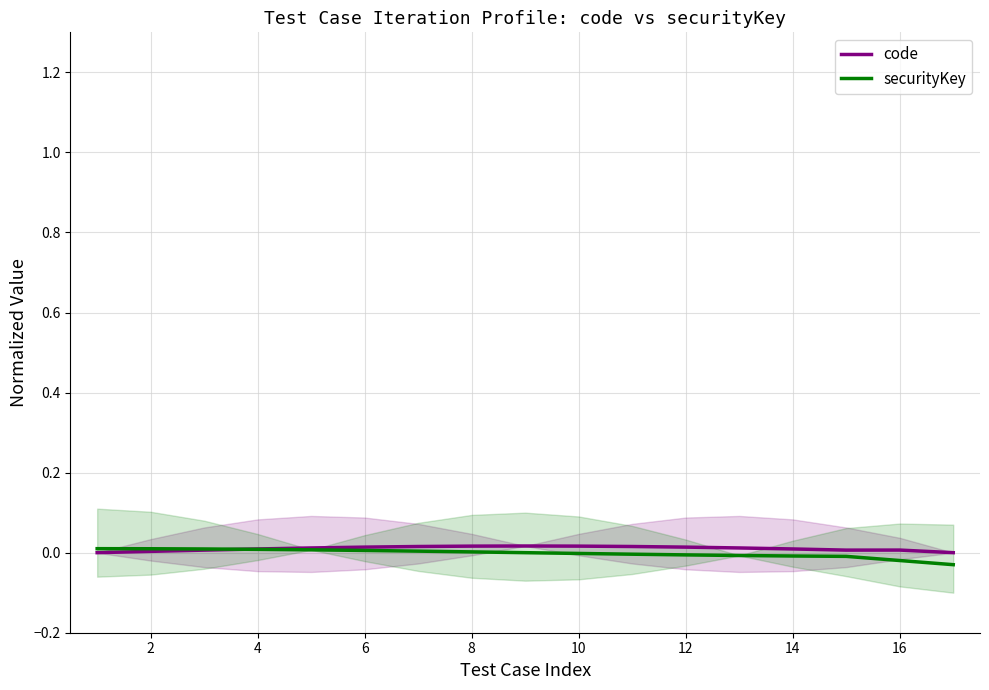

The value of code at 4 is 0.0. True or false?

True